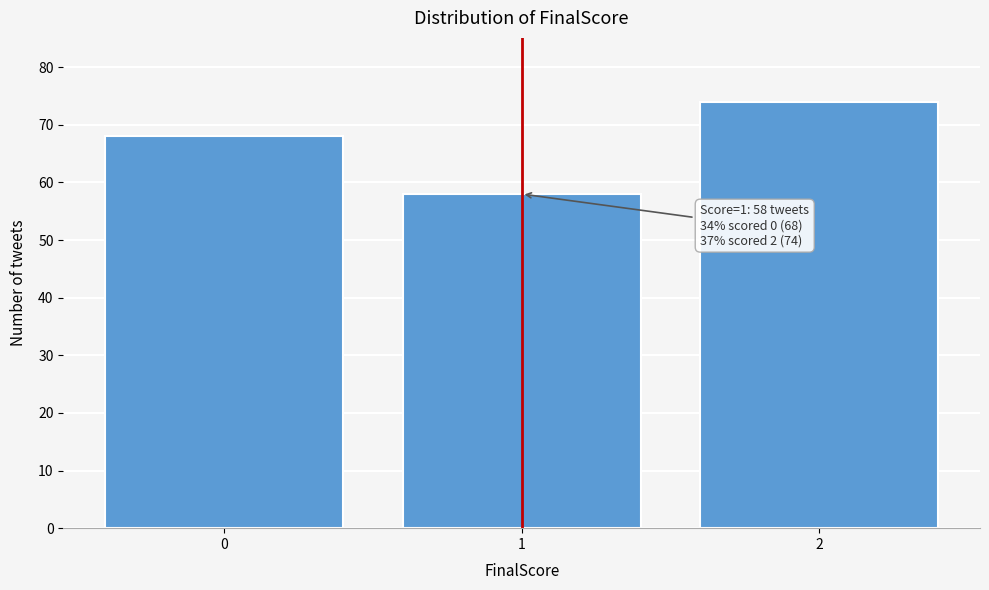

Reading right to left, list all the values displayed in this chart.

2=74	1=58	0=68